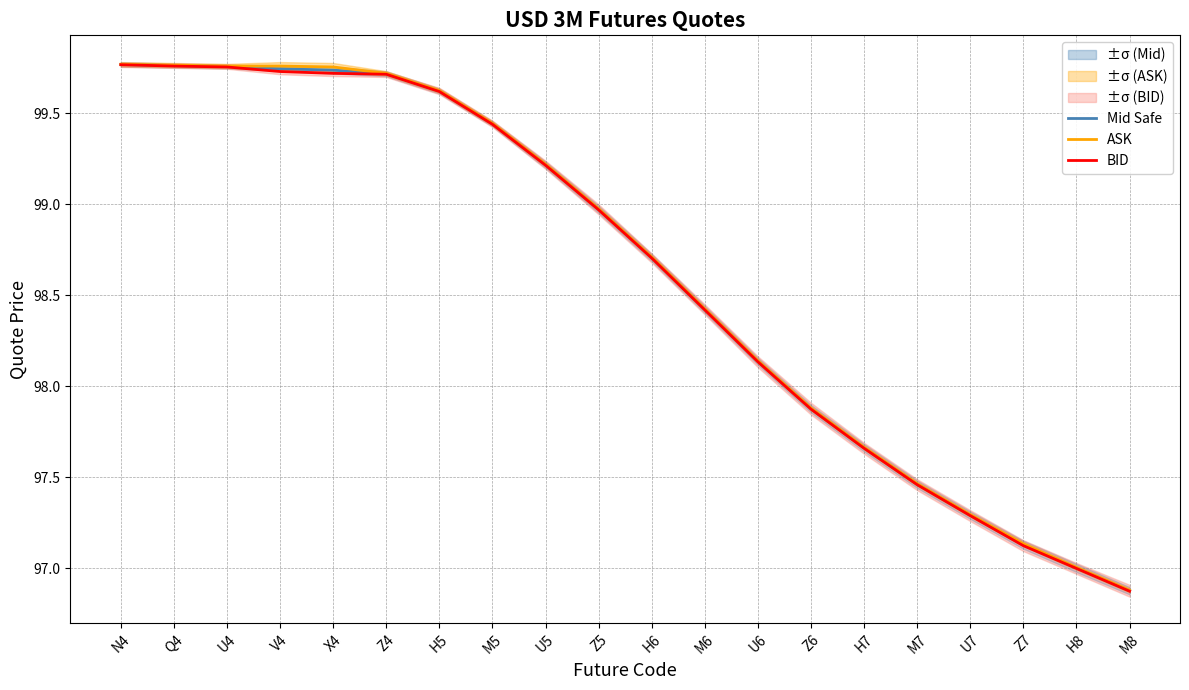

True or false: Mid Safe and ASK cross at least once.

False